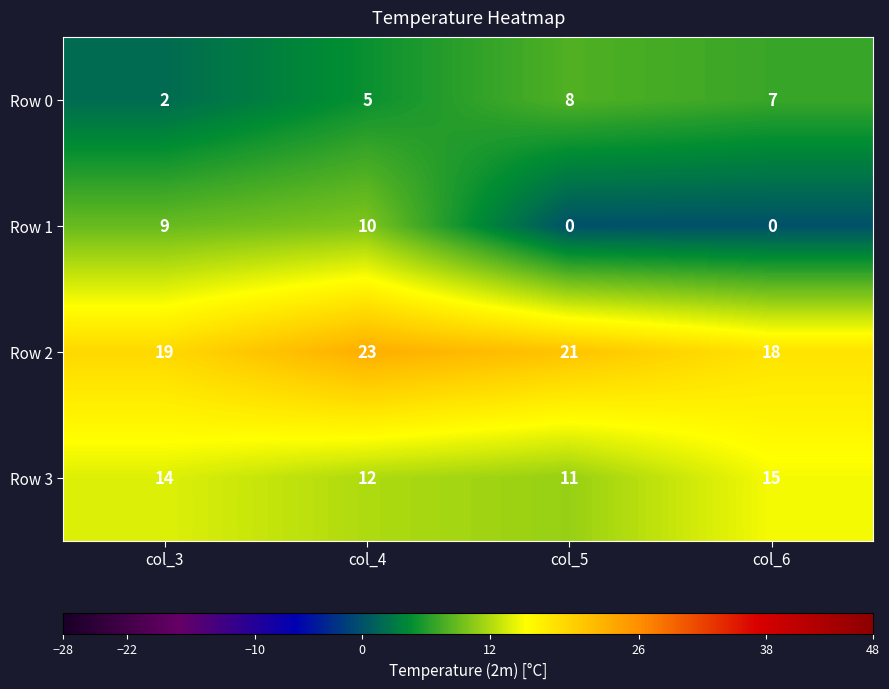

Count the Row 3 values in the range 12 to 15.

3